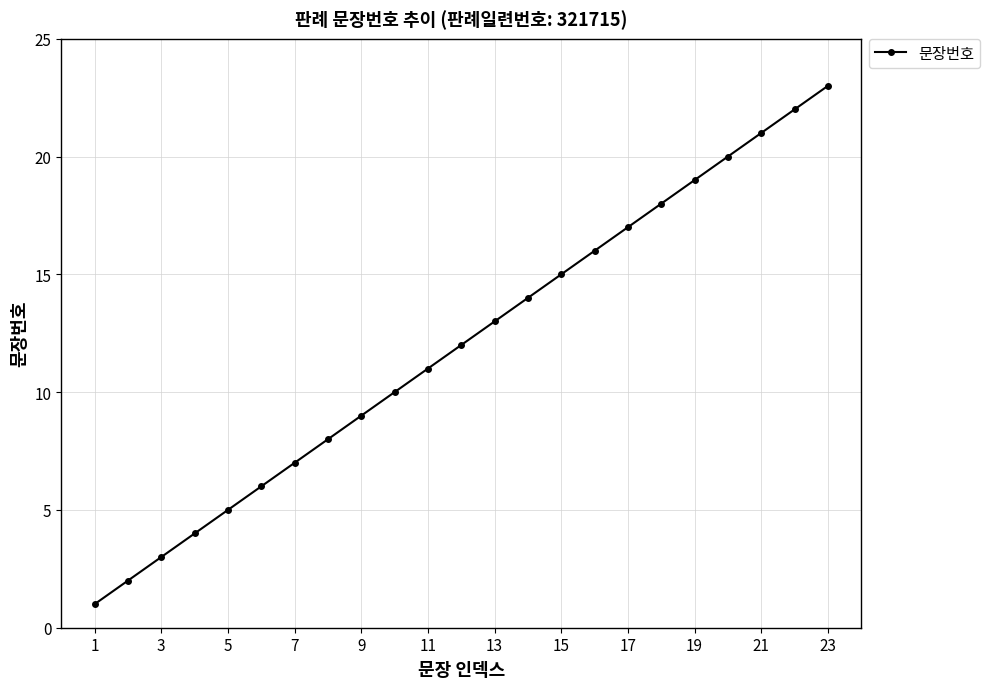

What is the greatest value displayed?

23